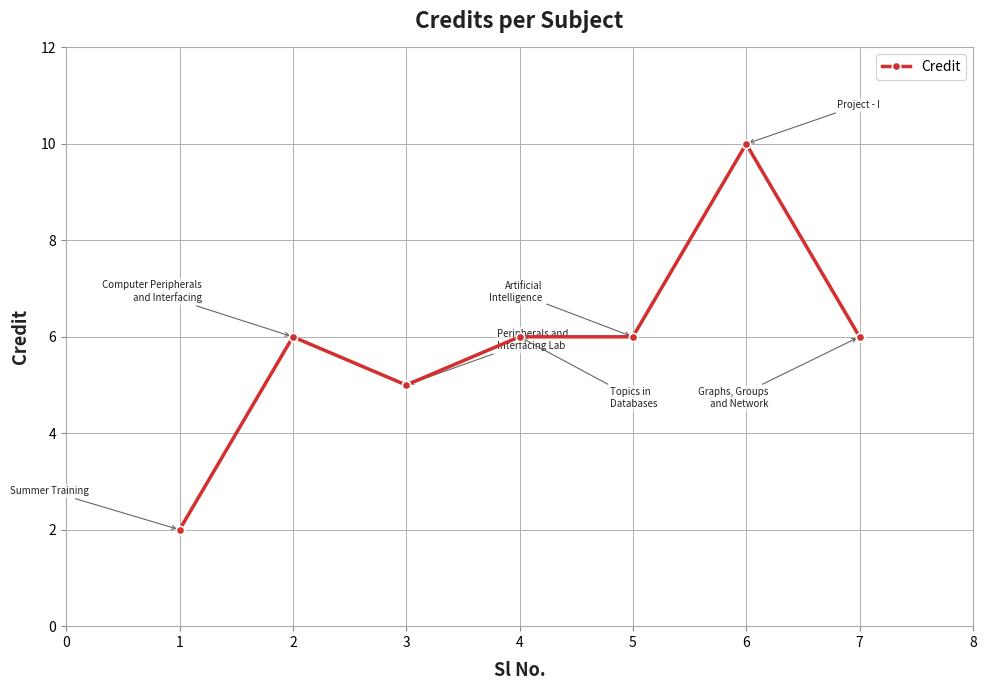

How many values are below 6?

2